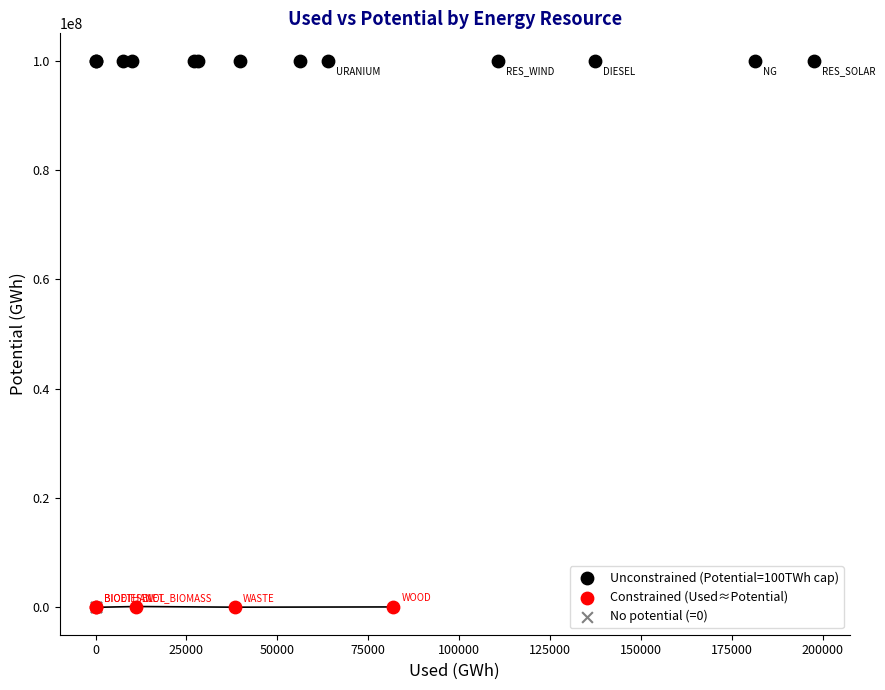

Which series contains the highest Y value?

Unconstrained (Potential=100TWh cap)